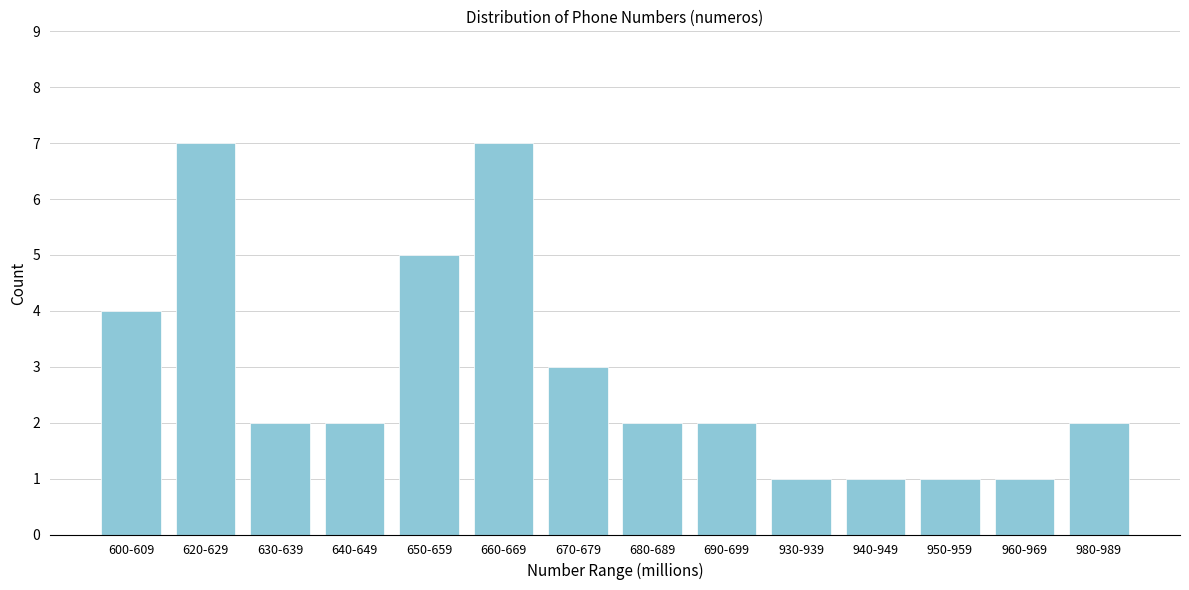

Reading left to right, list all the values displayed in this chart.

4	7	2	2	5	7	3	2	2	1	1	1	1	2